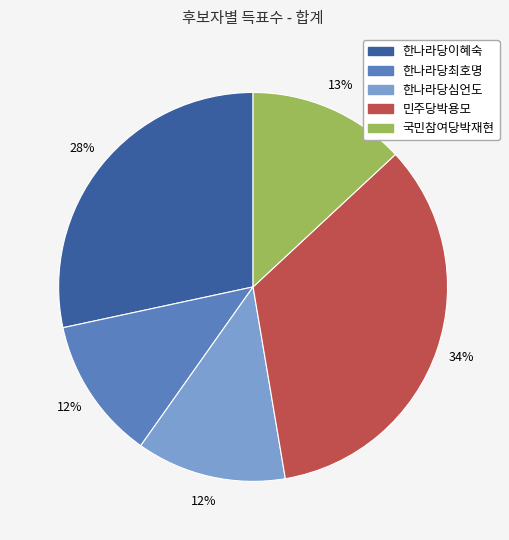

Is 한나라당이혜숙 the majority of the pie?

No